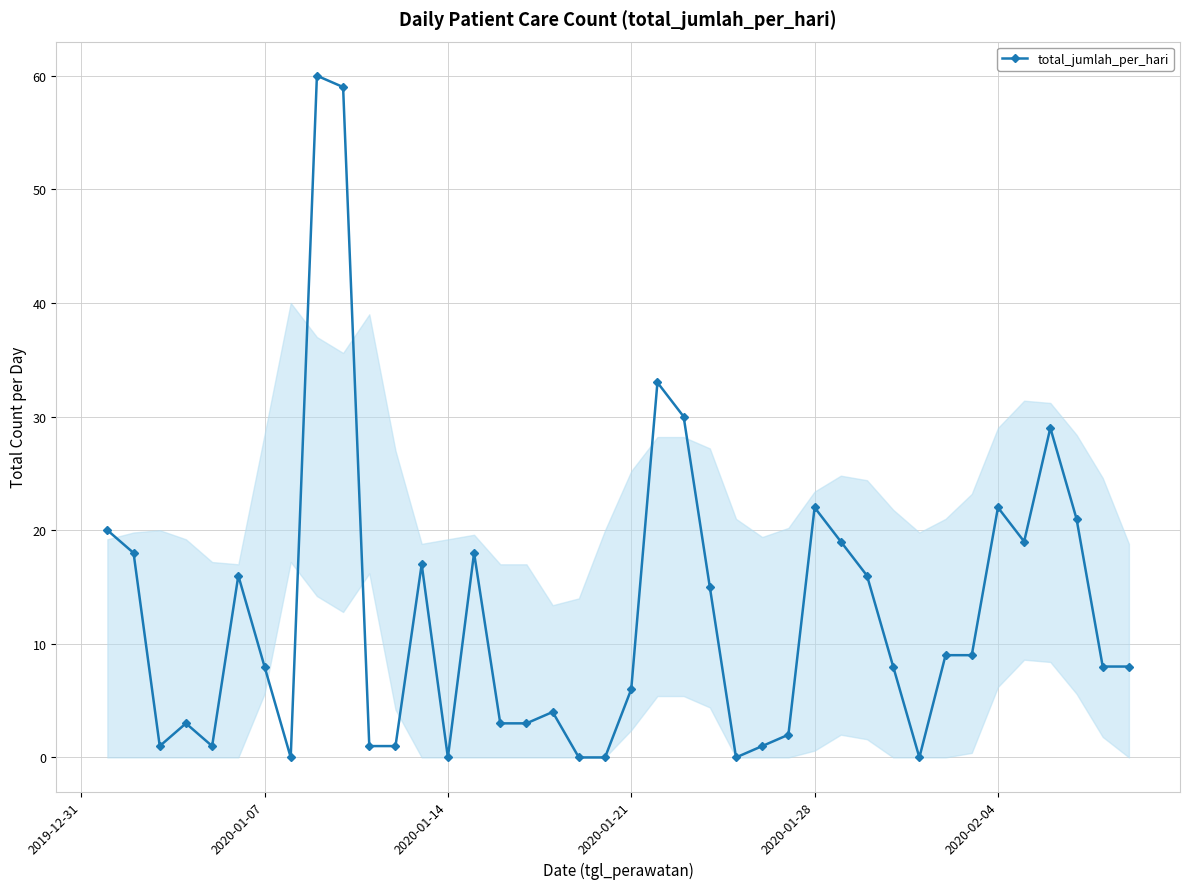

True or false: the data has more than 1 interior local peaks.

True